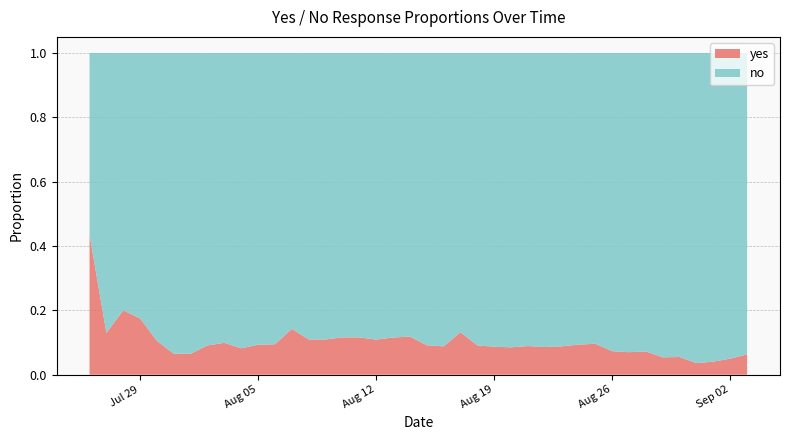

Reading right to left, list all the values displayed in this chart.

yes: 0.1	0.1	0.0	0.0	0.1	0.1	0.1	0.1	0.1	0.1	0.1	0.1	0.1	0.1	0.1	0.1	0.1	0.1	0.1	0.1	0.1	0.1	0.1	0.1	0.1	0.1	0.1	0.1	0.1	0.1	0.1	0.1	0.1	0.1	0.1	0.1	0.2	0.2	0.1	0.4
no: 0.9	0.9	1.0	1.0	0.9	0.9	0.9	0.9	0.9	0.9	0.9	0.9	0.9	0.9	0.9	0.9	0.9	0.9	0.9	0.9	0.9	0.9	0.9	0.9	0.9	0.9	0.9	0.9	0.9	0.9	0.9	0.9	0.9	0.9	0.9	0.9	0.8	0.8	0.9	0.6